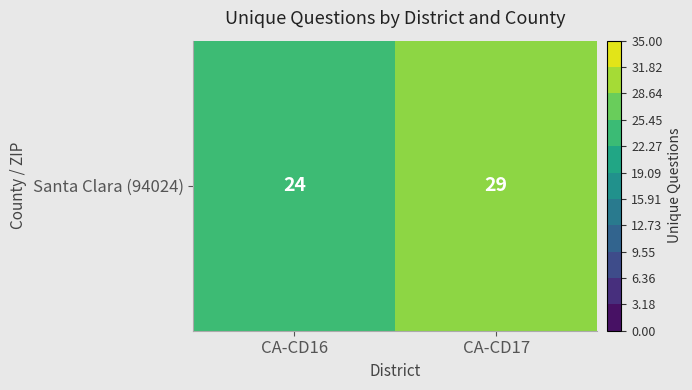

Reading left to right, what are all the values shown in this chart?

24	29